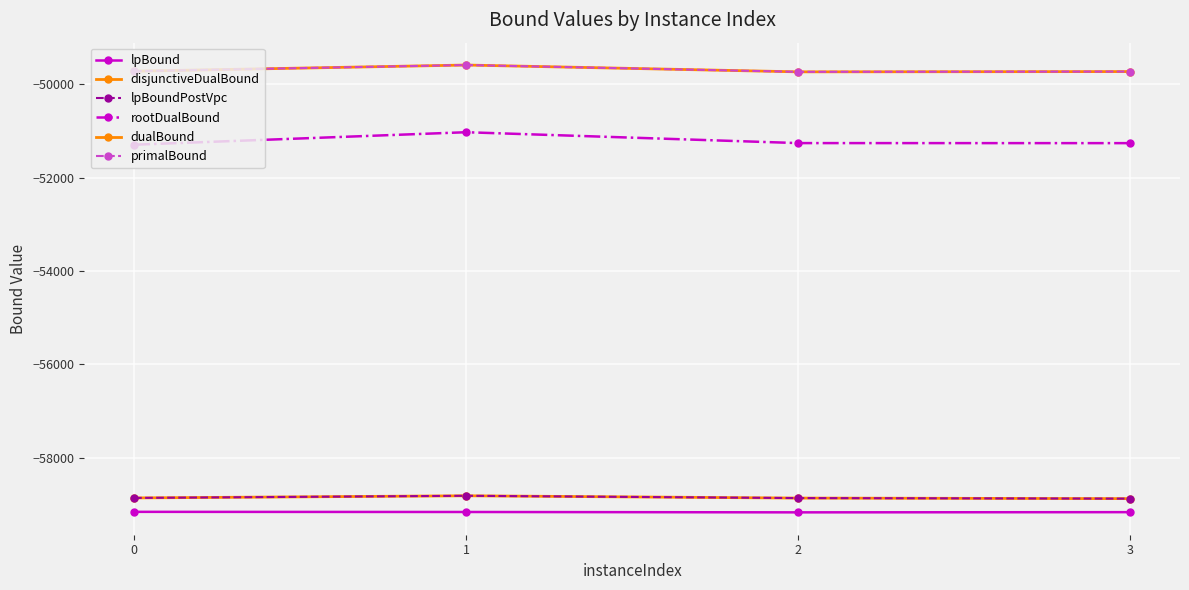

True or false: lpBoundPostVpc and dualBound intersect in this chart.

False